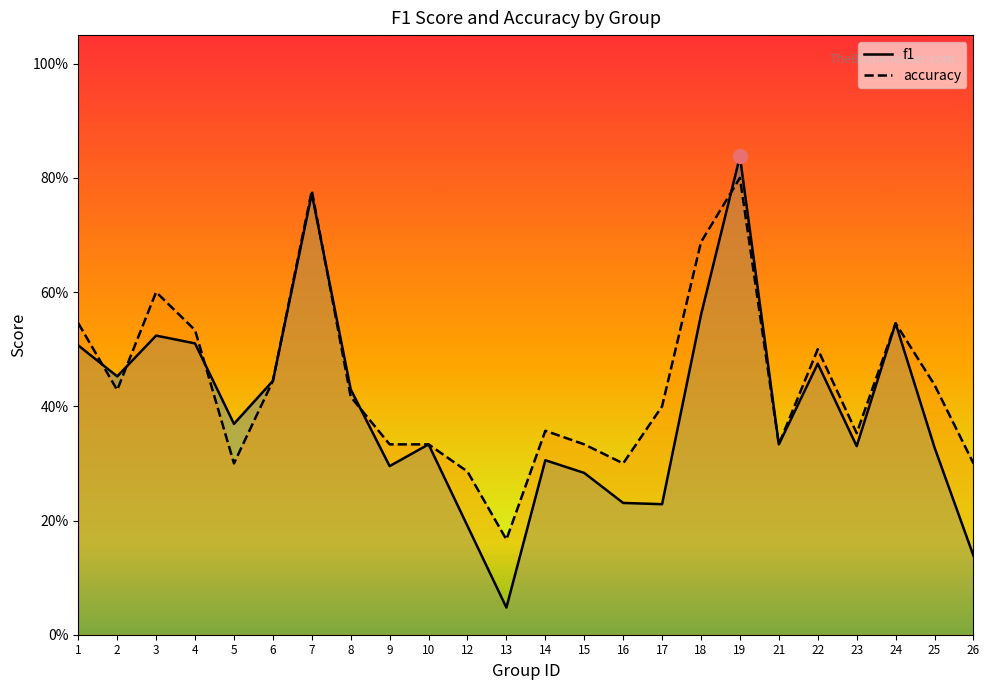

Which category has the highest value in the accuracy series?

19